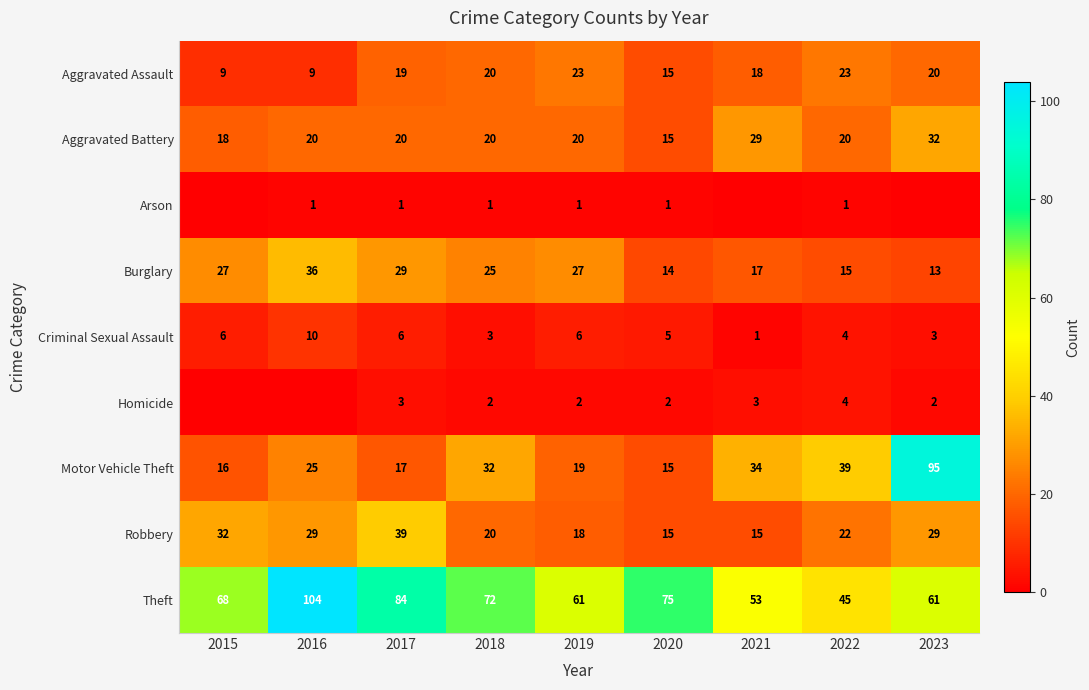

What is the difference between the maximum and second lowest values in the Criminal Sexual Assault series?

7